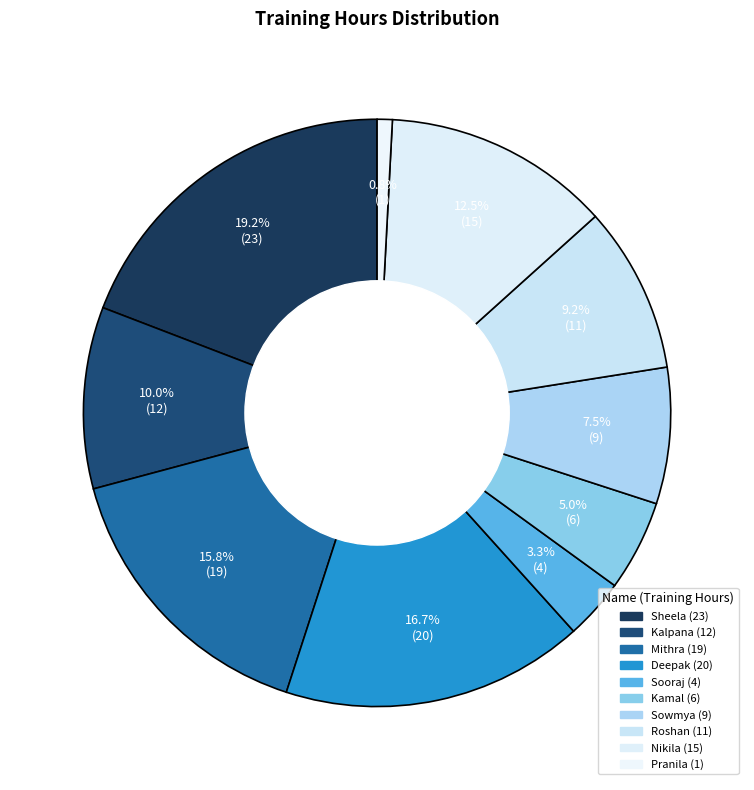

Count the number of slices in the pie.

10